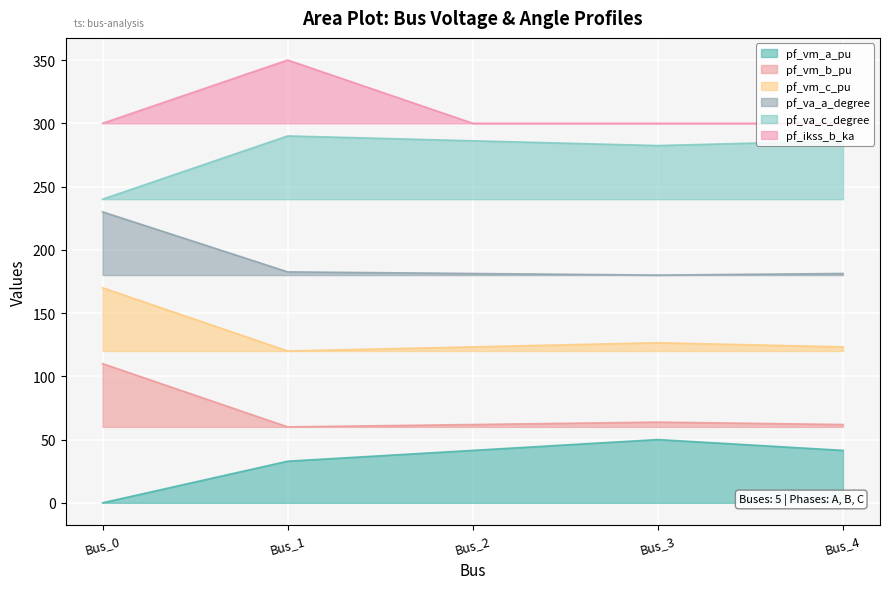

At Bus_4, list the series in order from smallest to largest.

pf_vm_a_pu, pf_vm_b_pu, pf_vm_c_pu, pf_va_a_degree, pf_va_c_degree, pf_ikss_b_ka